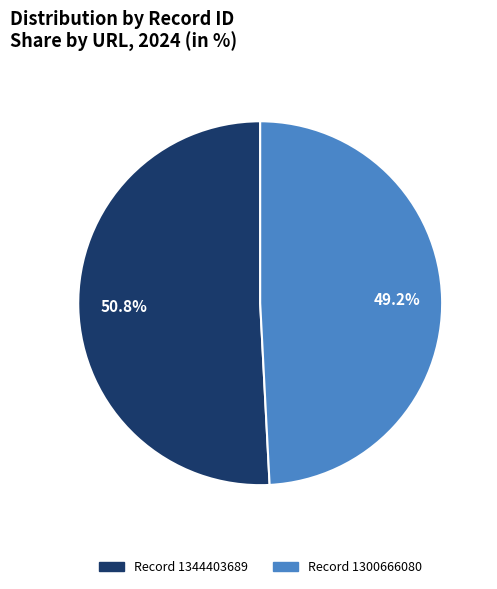

Count the number of slices in the pie.

2